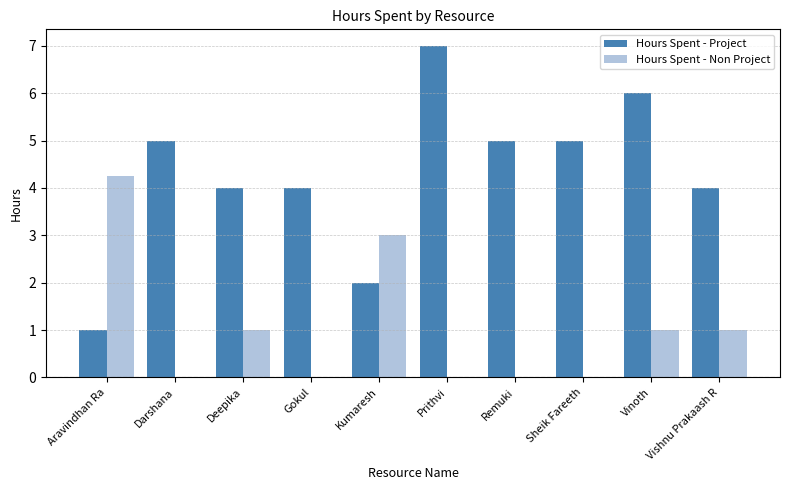

How many series are shown in this chart?

2